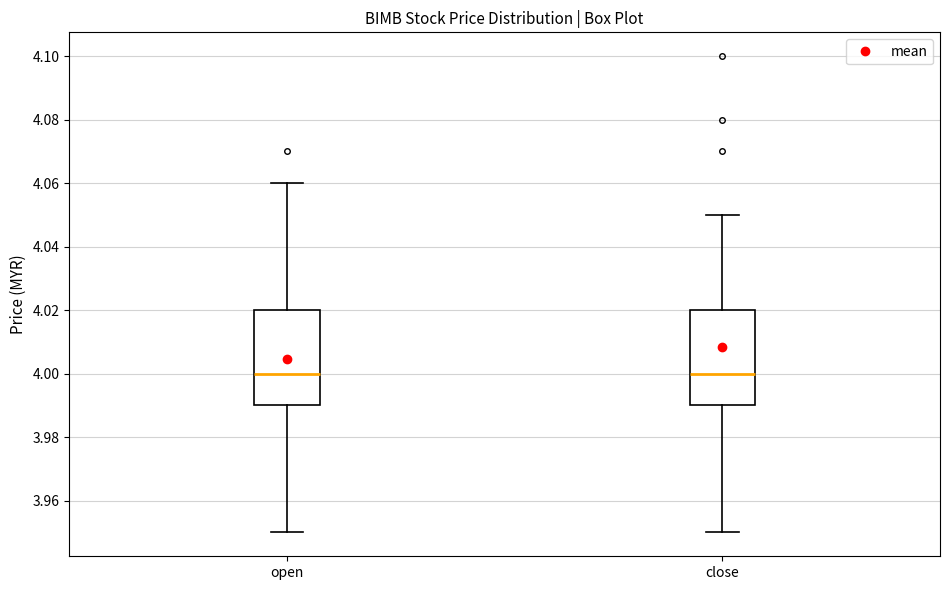

Reading left to right, transcribe this box plot: for each box, give where its median line is, the range the box spans, and where its two whiskers end, as read against the y-axis. The values are not printed on the chart, so give them approximately, as read against the axis.

open: median 4.00, box 3.99 to 4.02, whiskers 3.95 to 4.06
close: median 4.00, box 3.99 to 4.02, whiskers 3.95 to 4.05